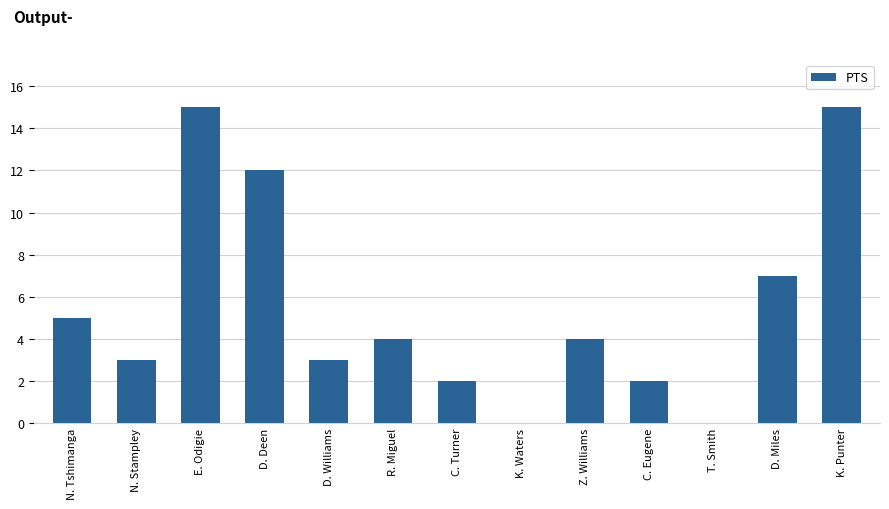

What is the ratio of the value at Z. Williams to the value at K. Punter?

0.3